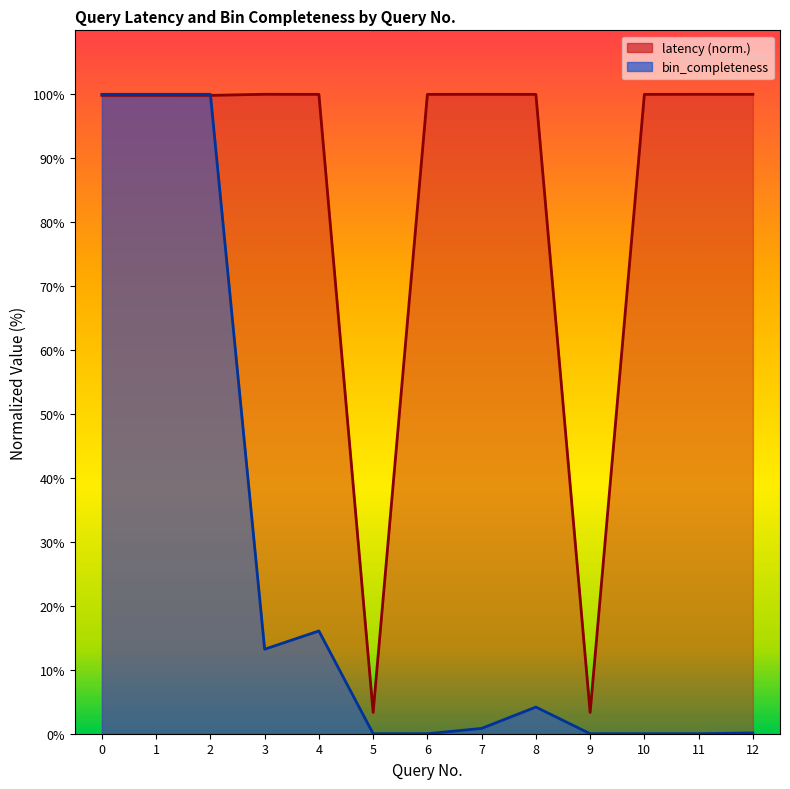

Rank the series by their average value, from highest to lowest.

latency, bin_completeness